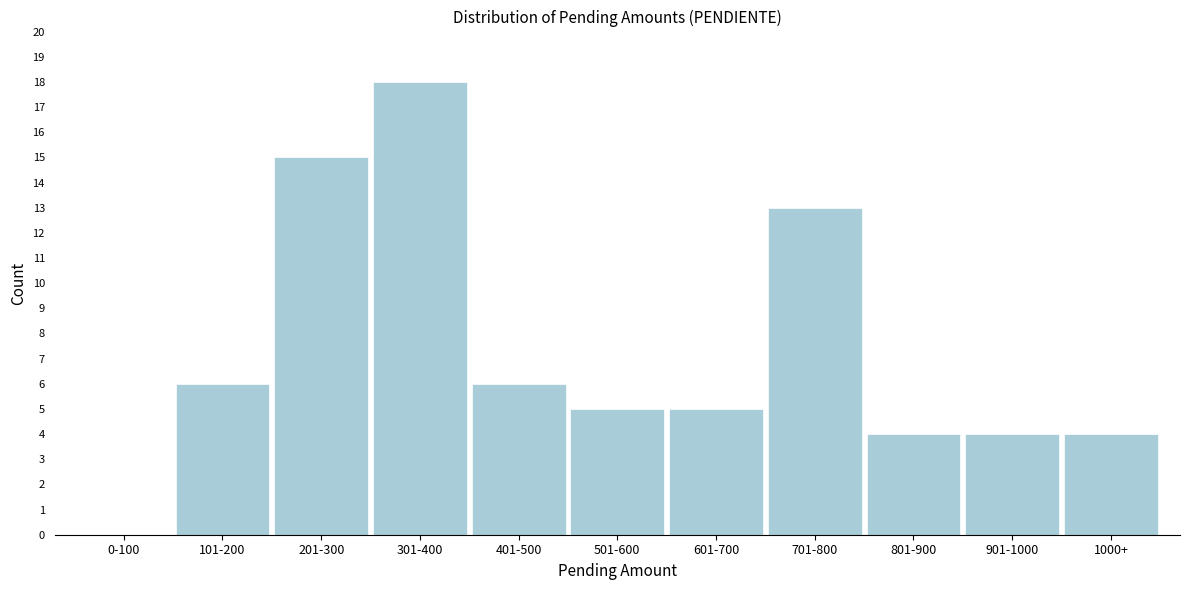

Reading left to right, transcribe all the data shown in this chart.

0-100=0	101-200=6	201-300=15	301-400=18	401-500=6	501-600=5	601-700=5	701-800=13	801-900=4	901-1000=4	1000+=4